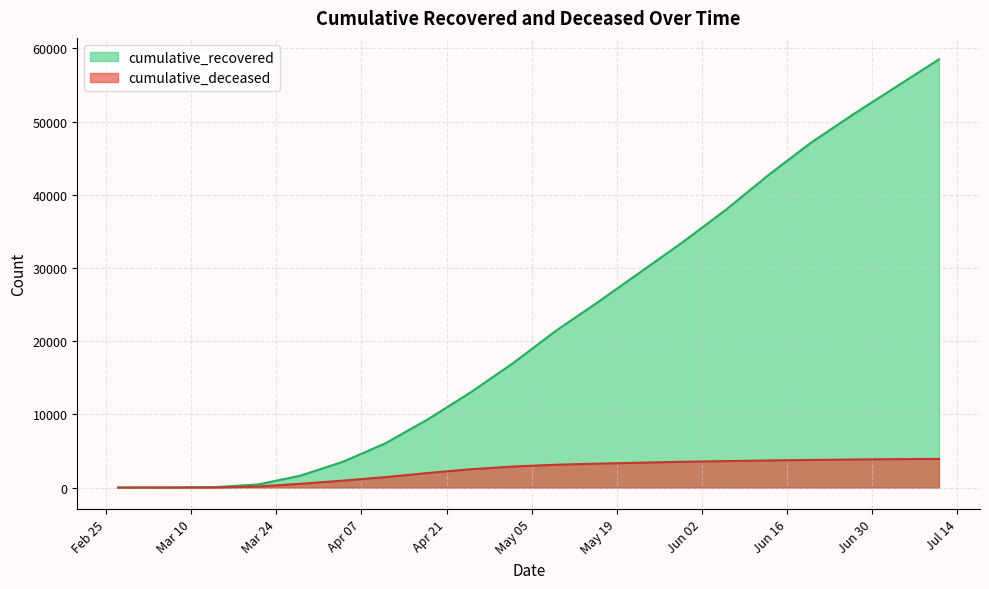

How many lines are shown in the chart?

2